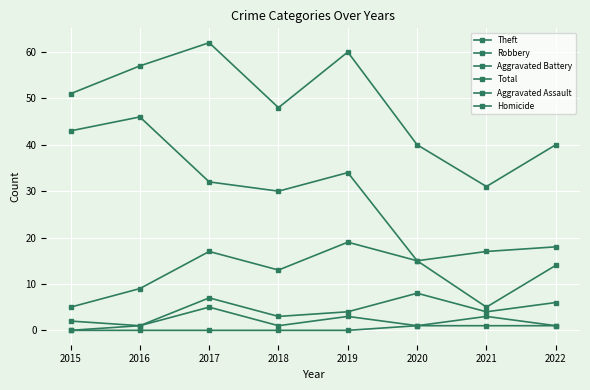

How many interior local peaks does the Robbery series have?

2